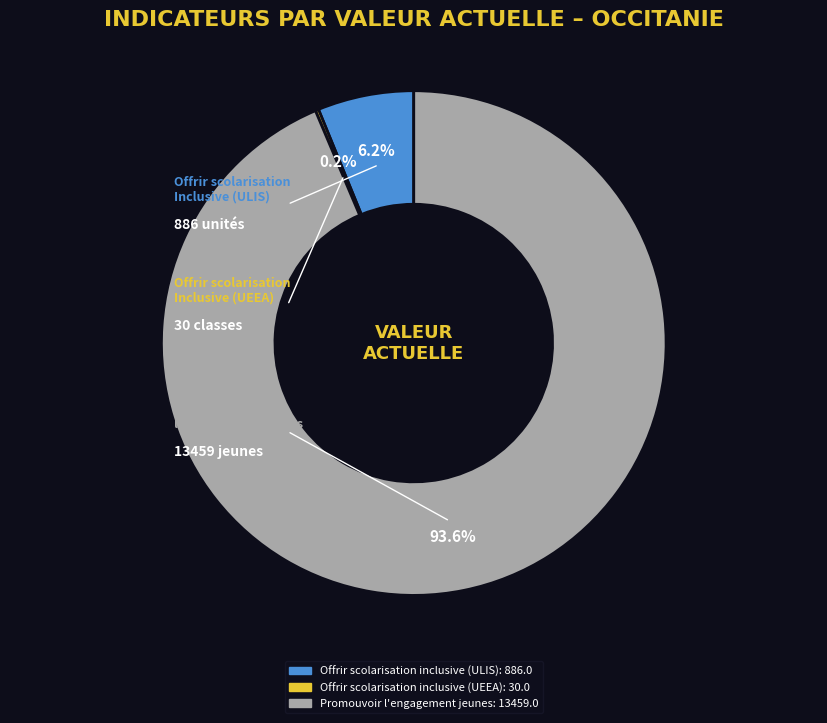

What is the majority slice?

Promouvoir l'engagement
chez les jeunes